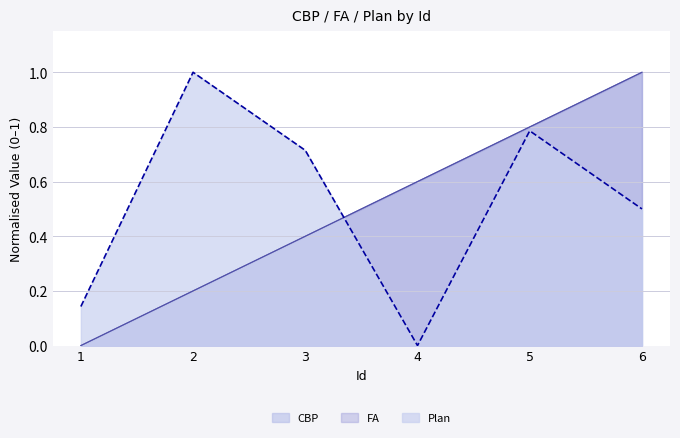

Rank the series at 6 from highest to lowest value.

CBP, FA, Plan